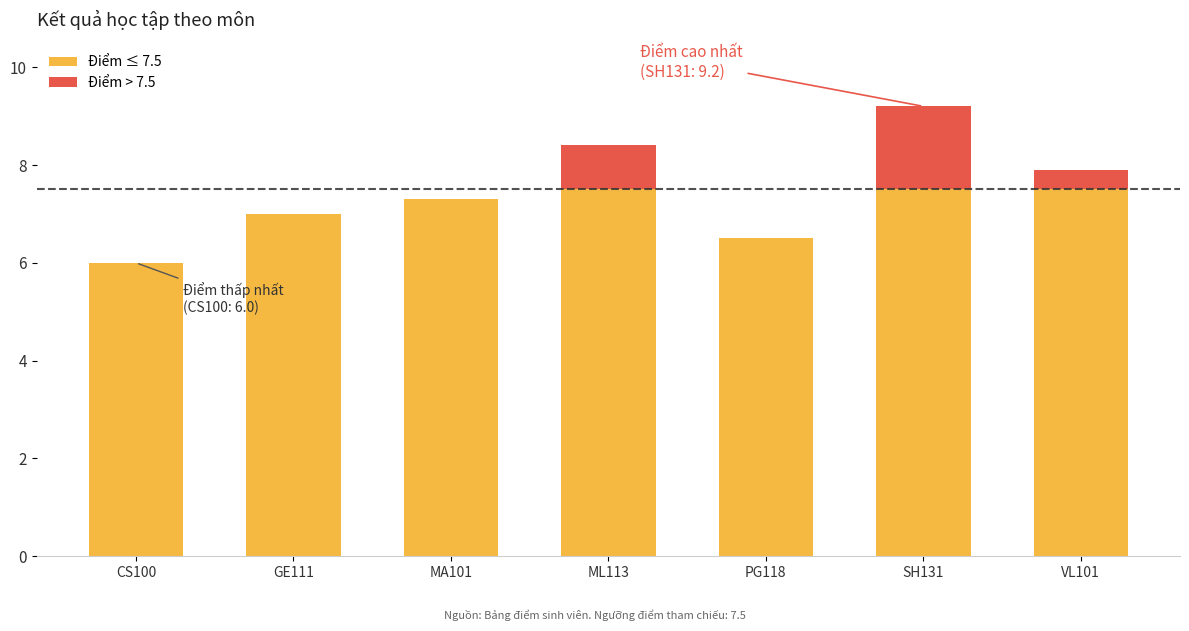

Count the number of categories in the chart.

7